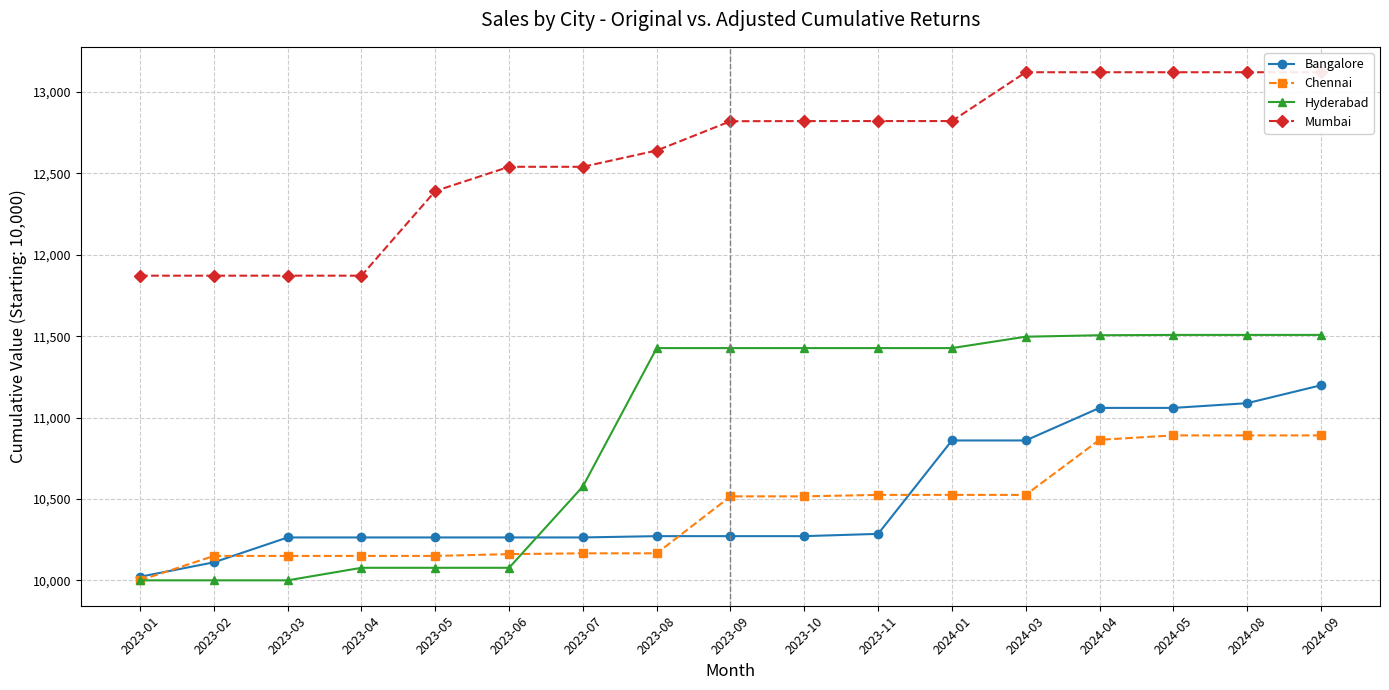

Reading left to right, extract all data points from this chart.

Bangalore: 2023-01=10022.0	2023-02=10110.5	2023-03=10263.5	2023-04=10263.5	2023-05=10263.5	2023-06=10263.5	2023-07=10263.5	2023-08=10271.5	2023-09=10271.5	2023-10=10271.5	2023-11=10285.5	2024-01=10859.5	2024-03=10859.5	2024-04=11059.5	2024-05=11059.5	2024-08=11088.5	2024-09=11198.5
Chennai: 2023-01=10000.0	2023-02=10150.0	2023-03=10150.0	2023-04=10150.0	2023-05=10150.0	2023-06=10161.0	2023-07=10166.0	2023-08=10166.0	2023-09=10516.0	2023-10=10516.0	2023-11=10525.0	2024-01=10525.0	2024-03=10525.0	2024-04=10863.5	2024-05=10890.5	2024-08=10890.5	2024-09=10890.5
Hyderabad: 2023-01=10000.0	2023-02=10000.0	2023-03=10000.0	2023-04=10077.0	2023-05=10077.0	2023-06=10077.0	2023-07=10577.0	2023-08=11427.0	2023-09=11427.0	2023-10=11427.0	2023-11=11427.0	2024-01=11427.0	2024-03=11497.0	2024-04=11506.0	2024-05=11508.0	2024-08=11508.0	2024-09=11508.0
Mumbai: 2023-01=11872.0	2023-02=11872.0	2023-03=11872.0	2023-04=11872.0	2023-05=12392.0	2023-06=12541.0	2023-07=12541.0	2023-08=12641.0	2023-09=12821.0	2023-10=12822.0	2023-11=12822.0	2024-01=12822.0	2024-03=13122.0	2024-04=13122.0	2024-05=13122.0	2024-08=13122.0	2024-09=13122.0